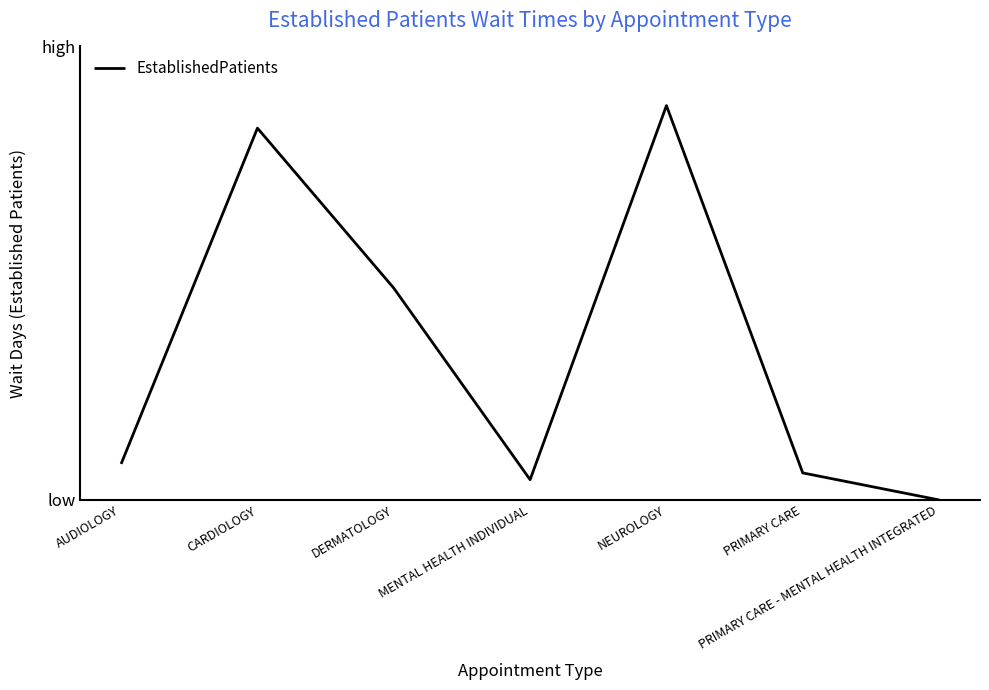

Is it true that the value at PRIMARY CARE - MENTAL HEALTH INTEGRATED is 0.0?

True